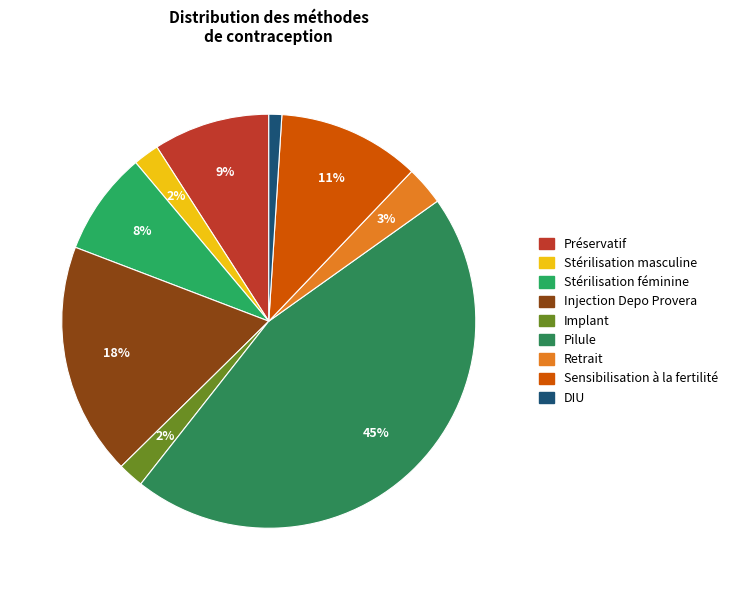

Which slice is the smallest?

DIU